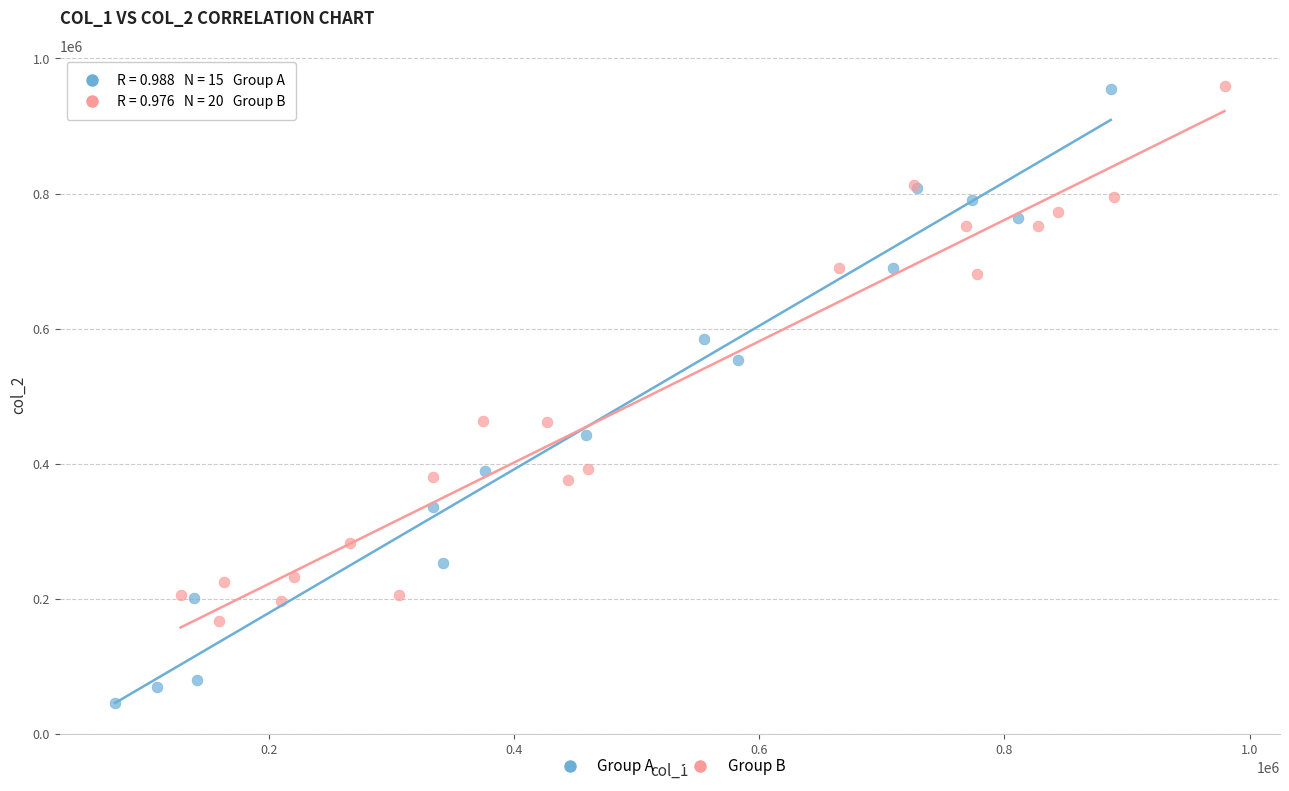

Which series has the widest spread of Y values?

Group A